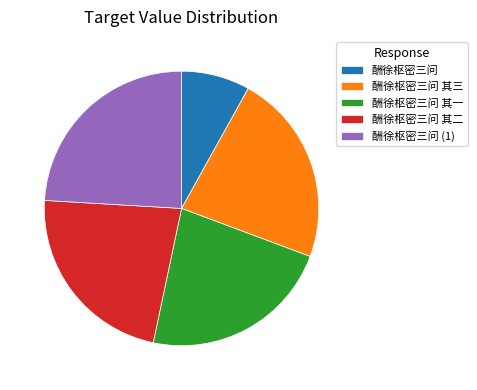

True or false: 酬徐枢密三问 accounts for 1% of the total.

False